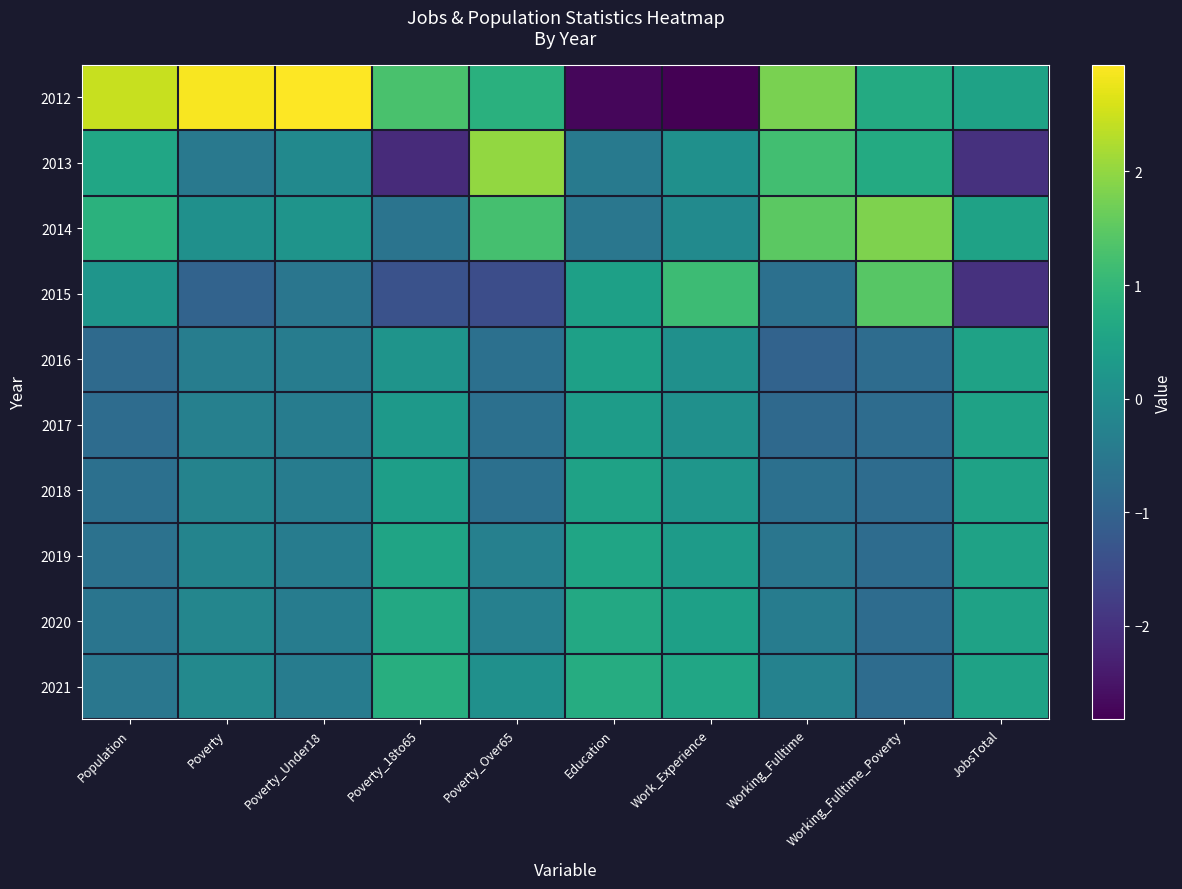

Reading left to right, what are all the values shown in this chart?

2012: Population=2.5	Poverty=2.9	Poverty_Under18=2.9	Poverty_18to65=1.3	Poverty_Over65=0.8	Education=-2.7	Work_Experience=-2.8	Working_Fulltime=1.8	Working_Fulltime_Poverty=0.7	JobsTotal=0.5
2013: Population=0.6	Poverty=-0.5	Poverty_Under18=-0.1	Poverty_18to65=-2.1	Poverty_Over65=2.0	Education=-0.5	Work_Experience=0.1	Working_Fulltime=1.2	Working_Fulltime_Poverty=0.7	JobsTotal=-2.0
2014: Population=0.9	Poverty=0.1	Poverty_Under18=0.2	Poverty_18to65=-0.6	Poverty_Over65=1.2	Education=-0.5	Work_Experience=-0.1	Working_Fulltime=1.5	Working_Fulltime_Poverty=1.8	JobsTotal=0.5
2015: Population=0.2	Poverty=-1.0	Poverty_Under18=-0.6	Poverty_18to65=-1.4	Poverty_Over65=-1.5	Education=0.4	Work_Experience=1.1	Working_Fulltime=-0.7	Working_Fulltime_Poverty=1.4	JobsTotal=-2.0
2016: Population=-0.8	Poverty=-0.4	Poverty_Under18=-0.4	Poverty_18to65=0.2	Poverty_Over65=-0.7	Education=0.4	Work_Experience=0.1	Working_Fulltime=-1.0	Working_Fulltime_Poverty=-0.8	JobsTotal=0.5
2017: Population=-0.8	Poverty=-0.3	Poverty_Under18=-0.4	Poverty_18to65=0.3	Poverty_Over65=-0.7	Education=0.4	Work_Experience=0.1	Working_Fulltime=-0.8	Working_Fulltime_Poverty=-0.8	JobsTotal=0.5
2018: Population=-0.7	Poverty=-0.2	Poverty_Under18=-0.4	Poverty_18to65=0.4	Poverty_Over65=-0.7	Education=0.5	Work_Experience=0.2	Working_Fulltime=-0.7	Working_Fulltime_Poverty=-0.8	JobsTotal=0.5
2019: Population=-0.6	Poverty=-0.2	Poverty_Under18=-0.4	Poverty_18to65=0.5	Poverty_Over65=-0.3	Education=0.6	Work_Experience=0.3	Working_Fulltime=-0.6	Working_Fulltime_Poverty=-0.8	JobsTotal=0.5
2020: Population=-0.6	Poverty=-0.2	Poverty_Under18=-0.4	Poverty_18to65=0.7	Poverty_Over65=-0.3	Education=0.7	Work_Experience=0.5	Working_Fulltime=-0.4	Working_Fulltime_Poverty=-0.8	JobsTotal=0.5
2021: Population=-0.5	Poverty=-0.1	Poverty_Under18=-0.4	Poverty_18to65=0.8	Poverty_Over65=0.1	Education=0.7	Work_Experience=0.6	Working_Fulltime=-0.3	Working_Fulltime_Poverty=-0.8	JobsTotal=0.5